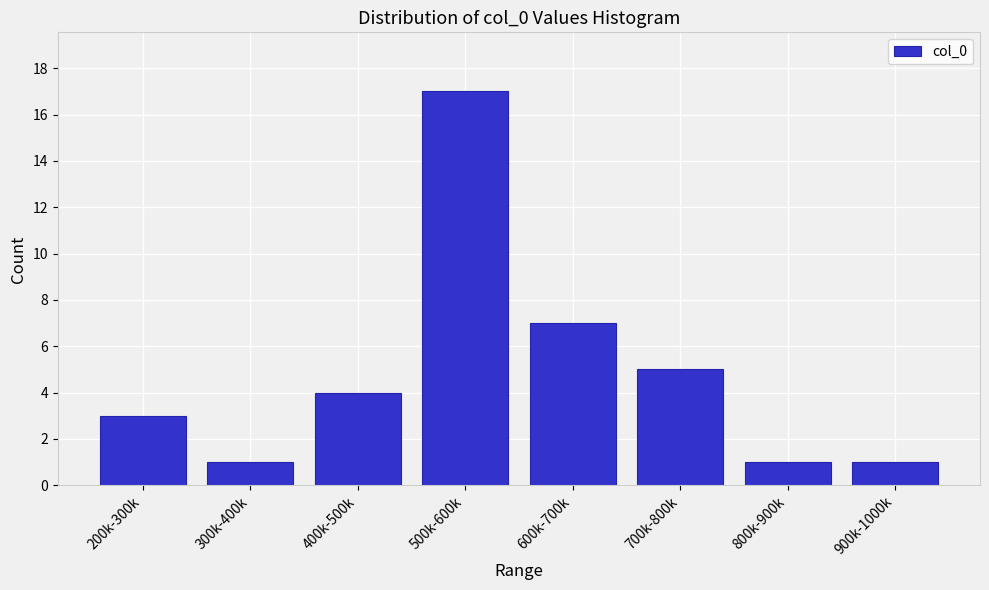

Reading left to right, transcribe all the data shown in this chart.

200k-300k=3	300k-400k=1	400k-500k=4	500k-600k=17	600k-700k=7	700k-800k=5	800k-900k=1	900k-1000k=1